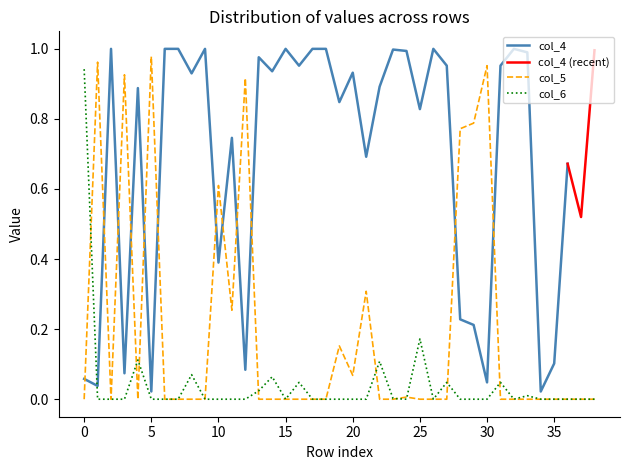

Does the chart have visible grid lines?

No